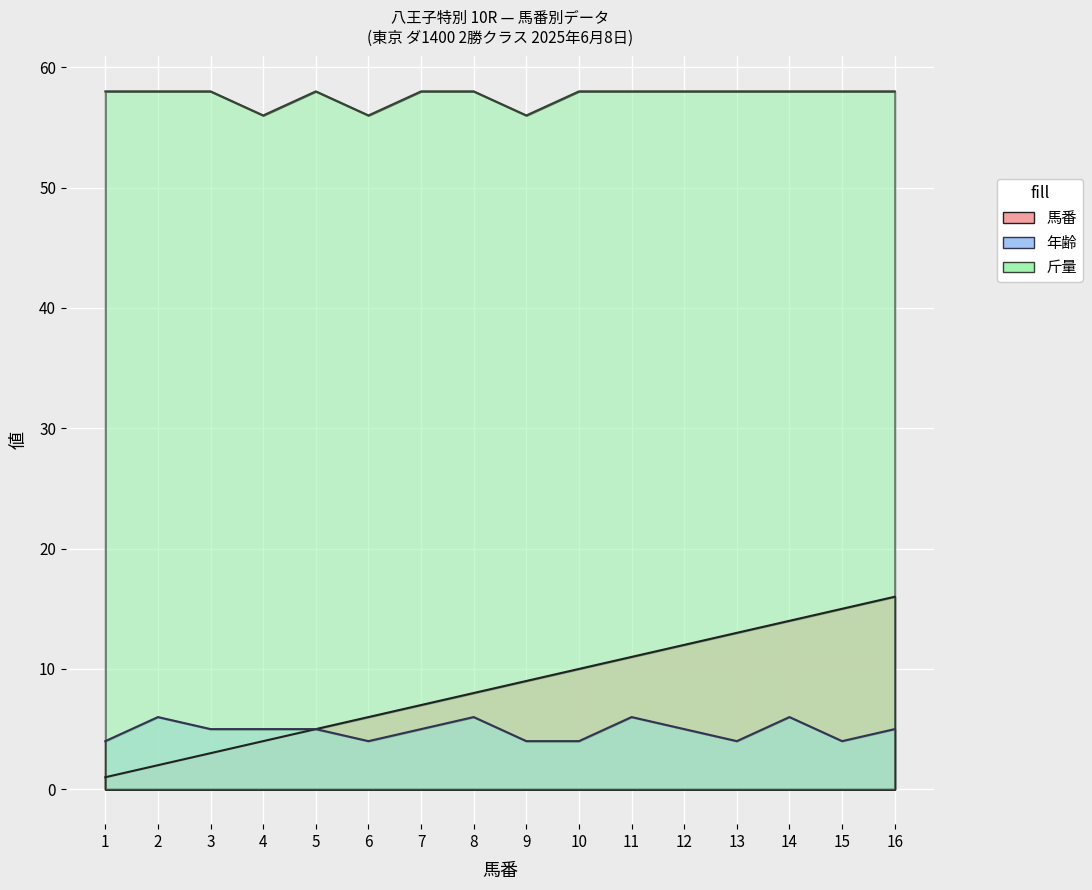

Reading right to left, transcribe all the data shown in this chart.

馬番: 16	15	14	13	12	11	10	9	8	7	6	5	4	3	2	1
年齢: 5	4	6	4	5	6	4	4	6	5	4	5	5	5	6	4
斤量: 58	58	58	58	58	58	58	56	58	58	56	58	56	58	58	58